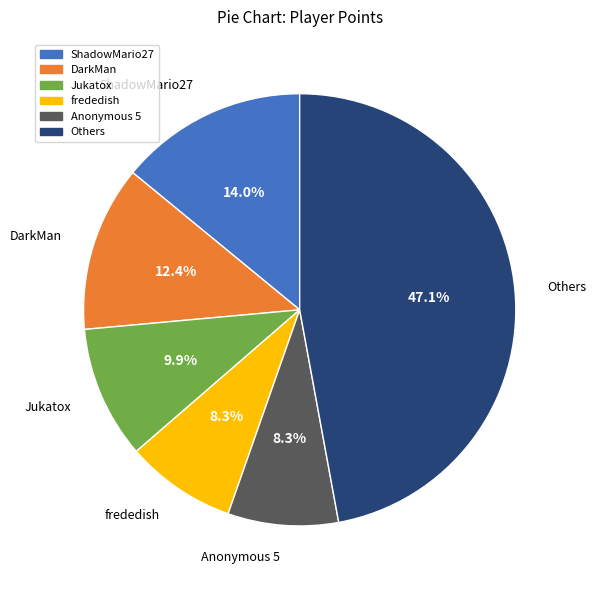

Which slice is the largest?

Others